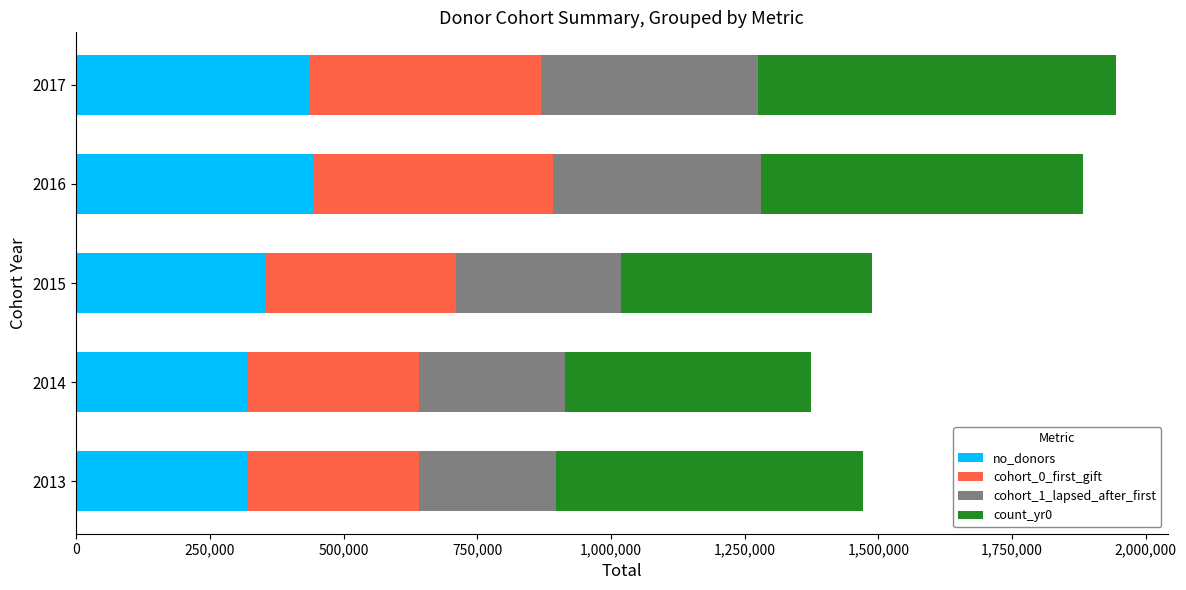

What is the difference between the maximum and minimum values in the no_donors series?

125529